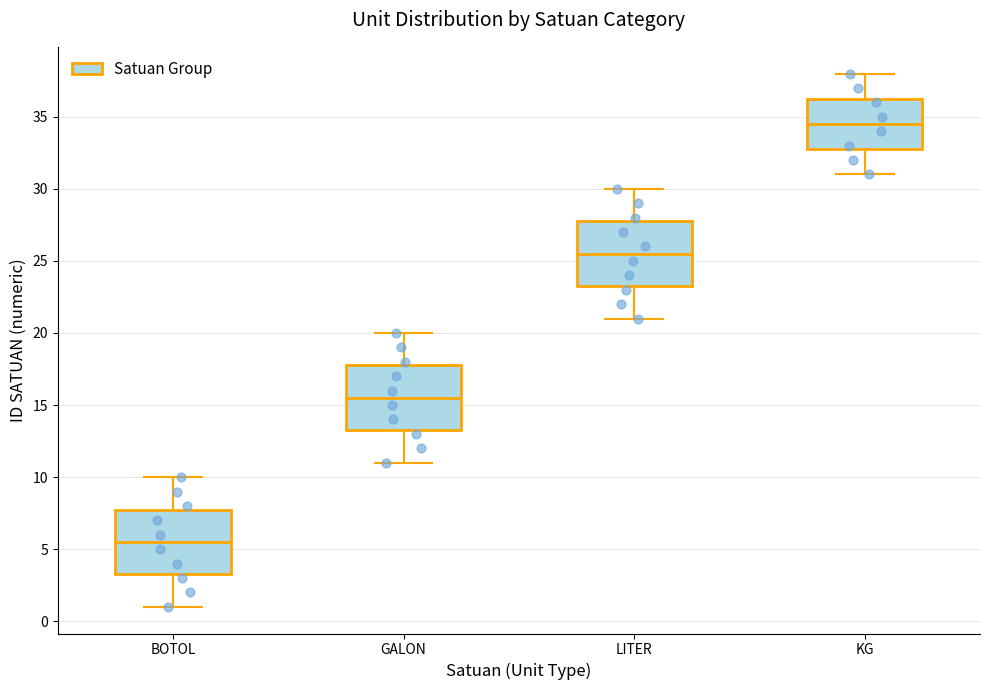

Where does the upper whisker of the box for BOTOL end on the y-axis? The values are not printed on the chart, so give them approximately, as read against the axis.

10.0